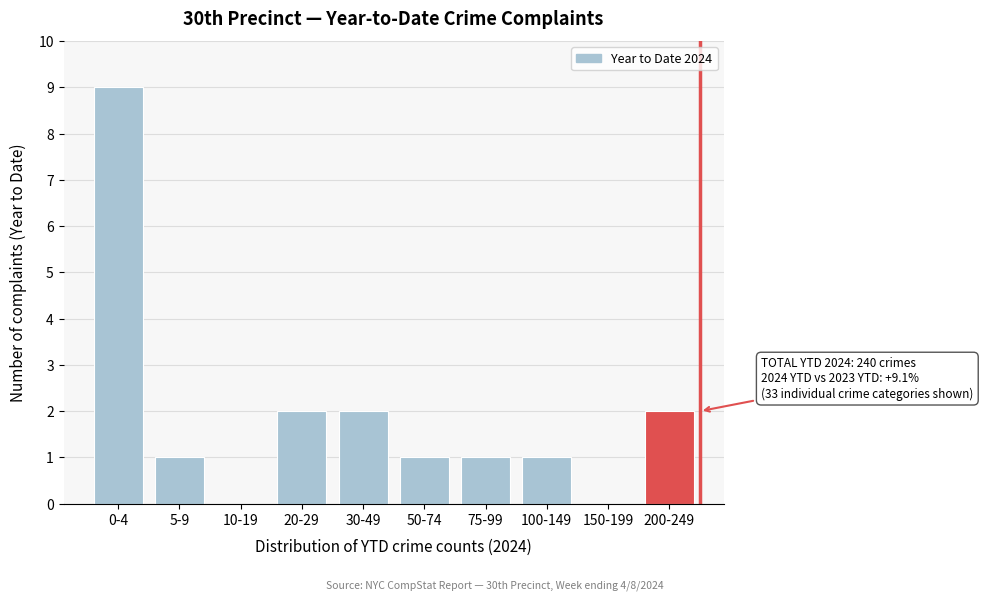

Reading left to right, what are all the values shown in this chart?

0-4=9	5-9=1	10-19=0	20-29=2	30-49=2	50-74=1	75-99=1	100-149=1	150-199=0	200-249=2